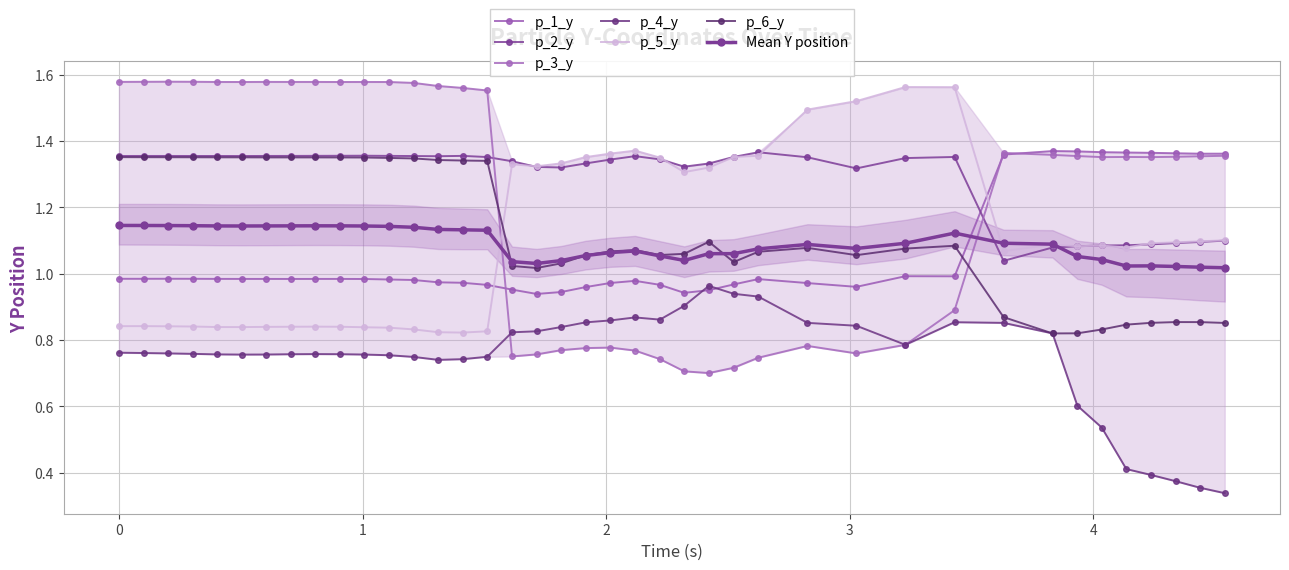

True or false: p_1_y has more than 0 interior local peaks.

True